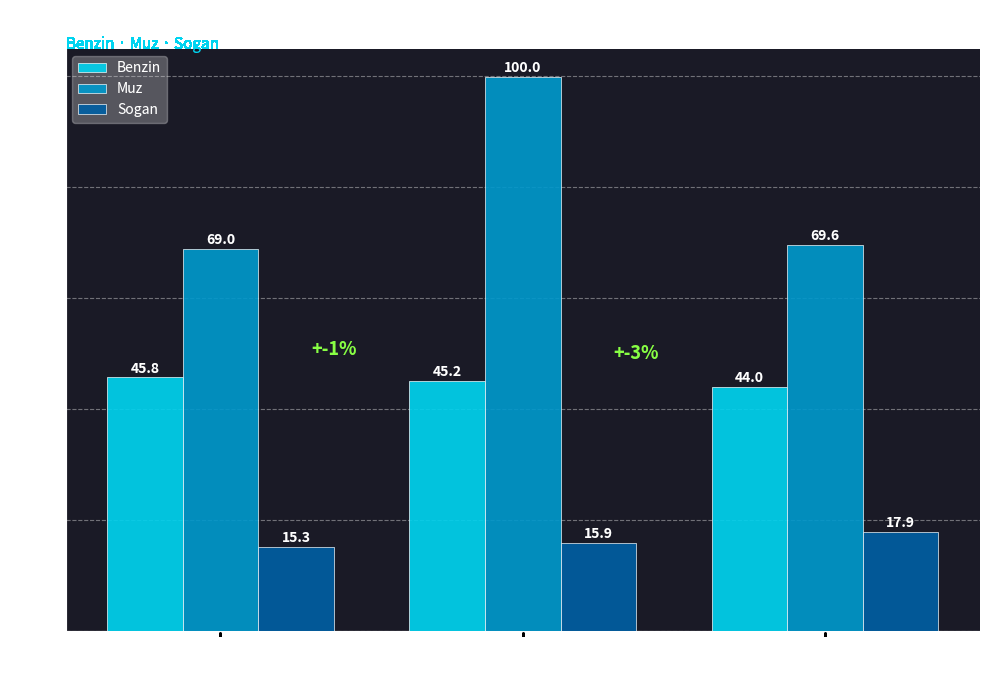

Is it true that Muz equals 69.6 at Beef Mince
= 11 EUR?

True